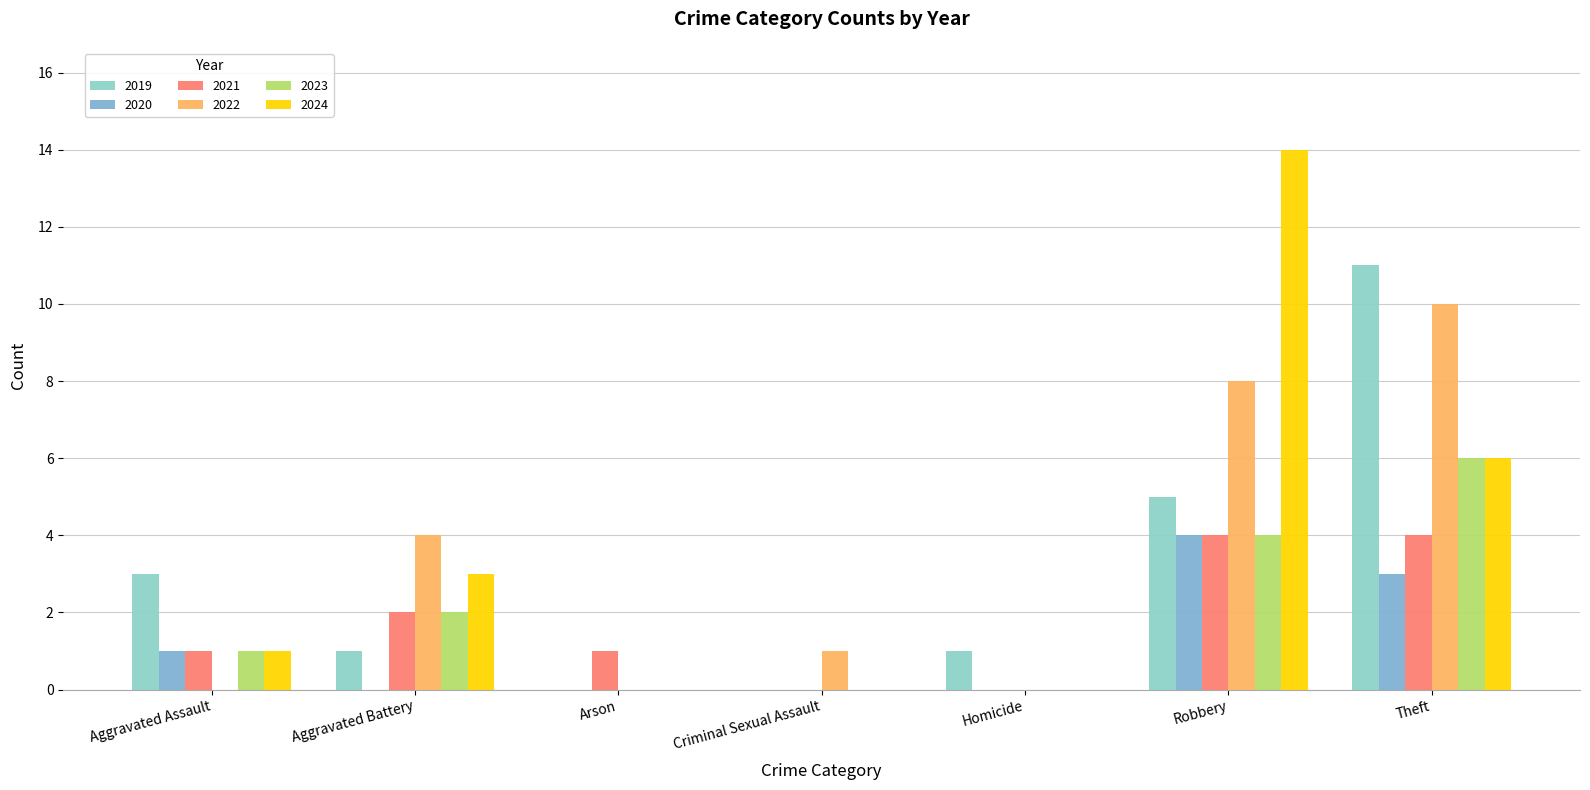

The 2020 series shows 3 at Criminal Sexual Assault. True or false?

False